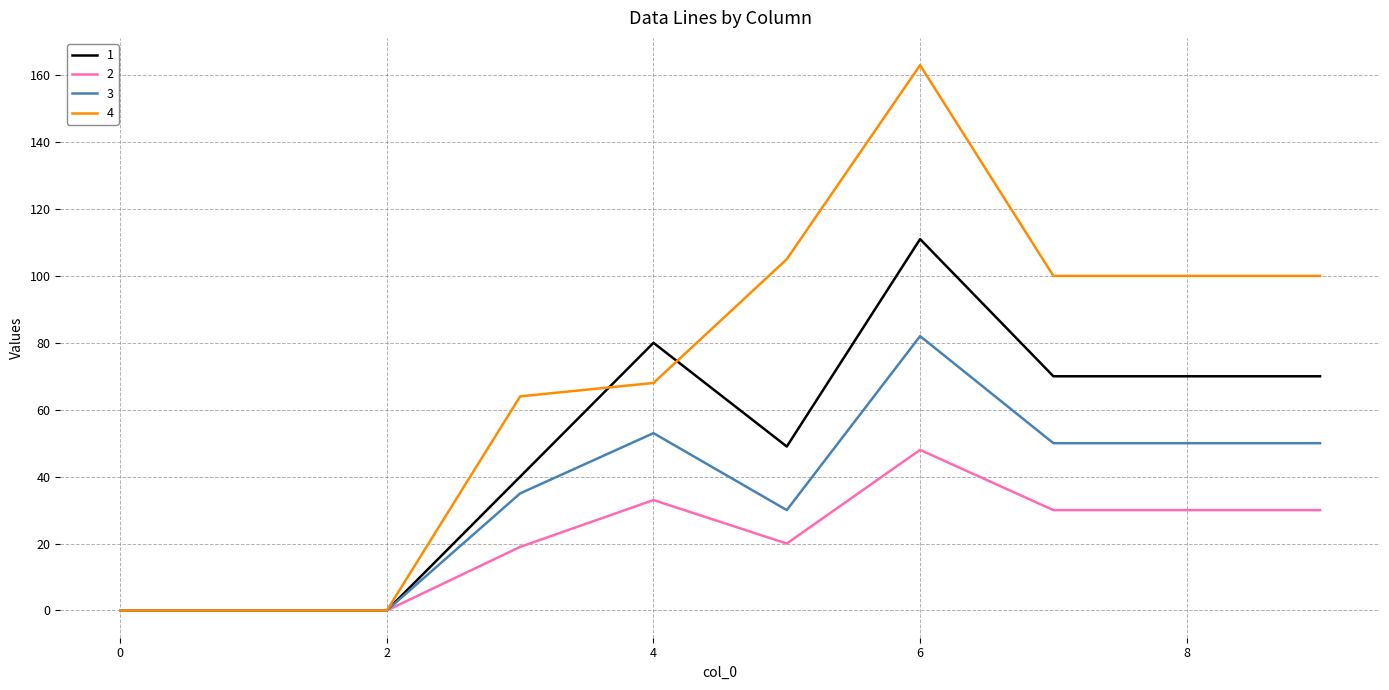

What is the difference between the maximum and minimum values in the 4 series?

163